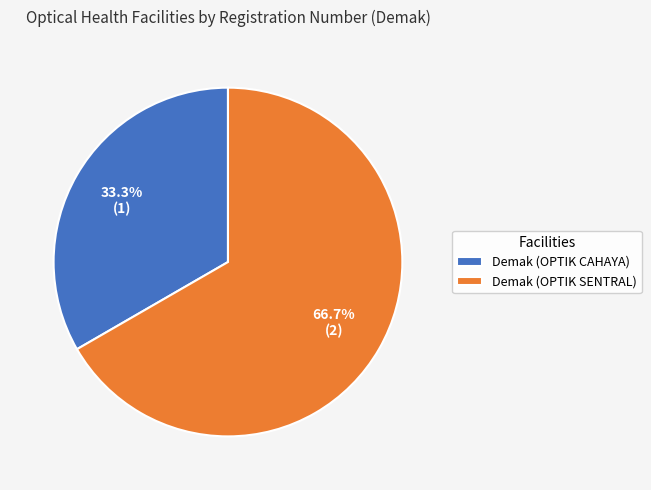

Is it true that Demak (OPTIK SENTRAL) is 67% of the pie?

True